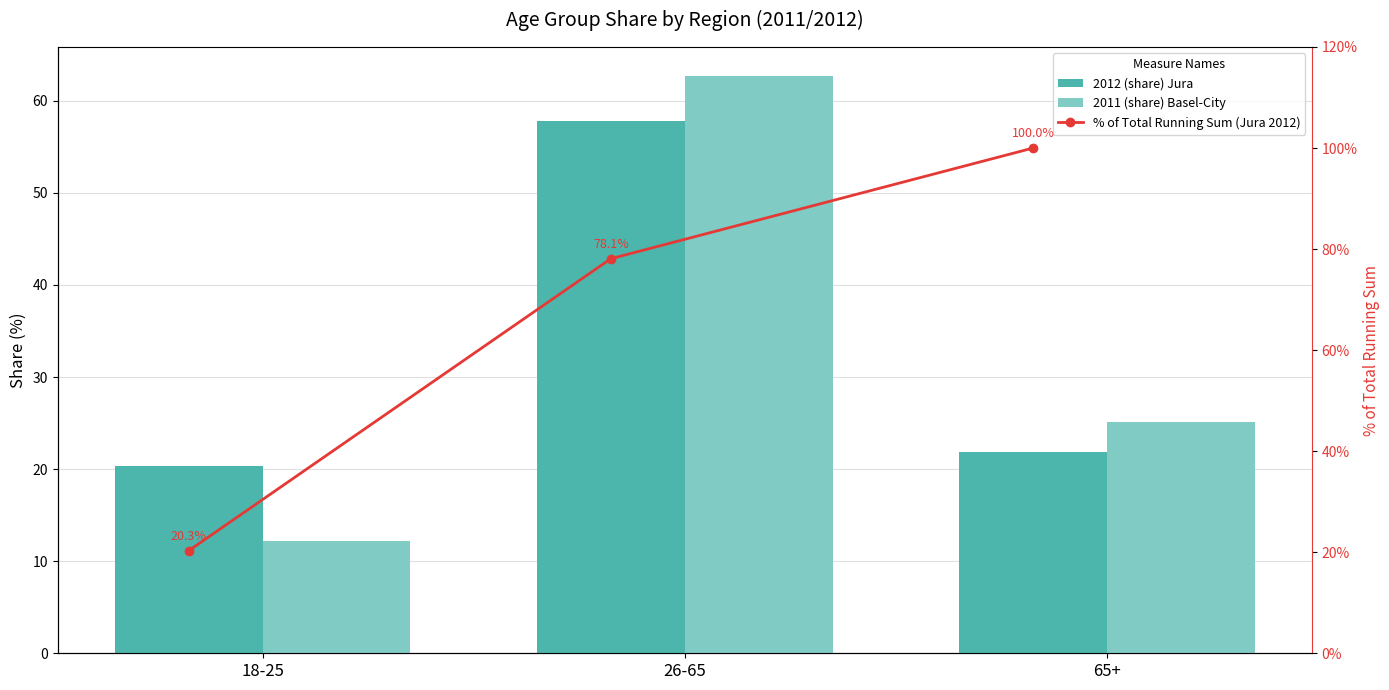

Which series has the largest total across all categories?

% of Total Running Sum (Jura 2012)